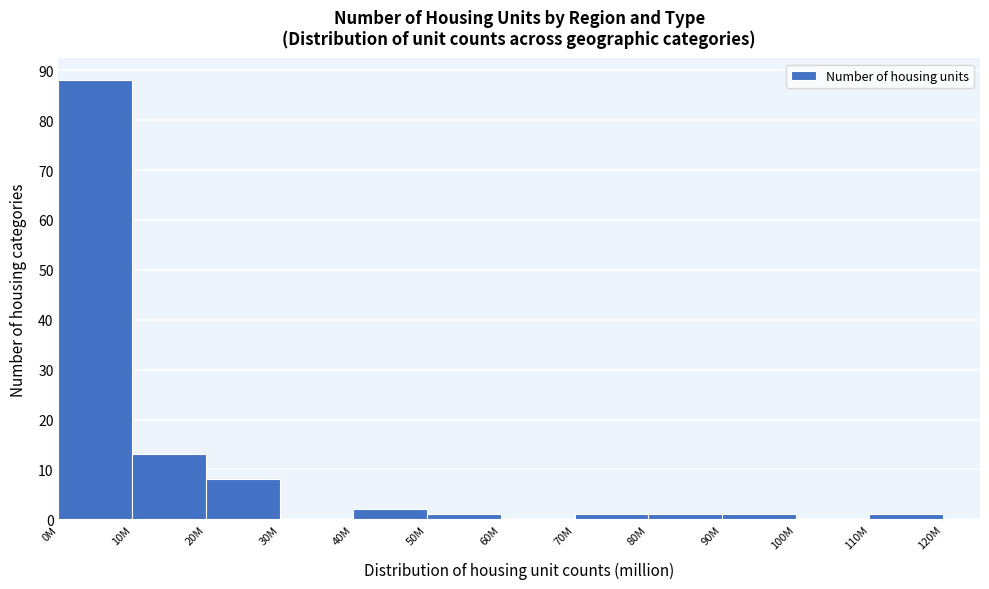

Reading left to right, what are all the values shown in this chart?

0M=88	10M=13	20M=8	30M=0	40M=2	50M=1	60M=0	70M=1	80M=1	90M=1	100M=0	110M=1